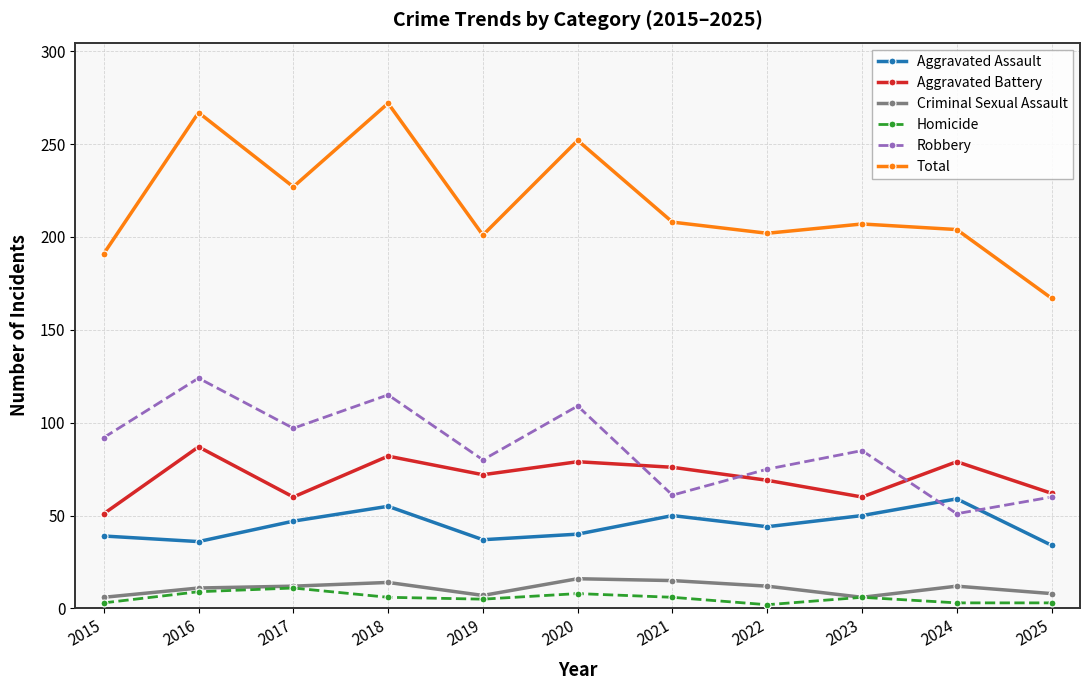

At which category does Aggravated Assault reach its first local peak?

2018